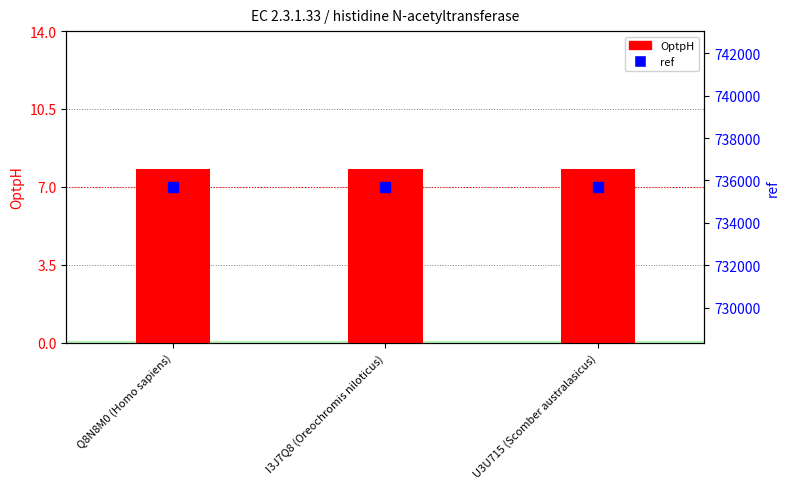

What are all the series names shown in the legend?

OptpH, ref